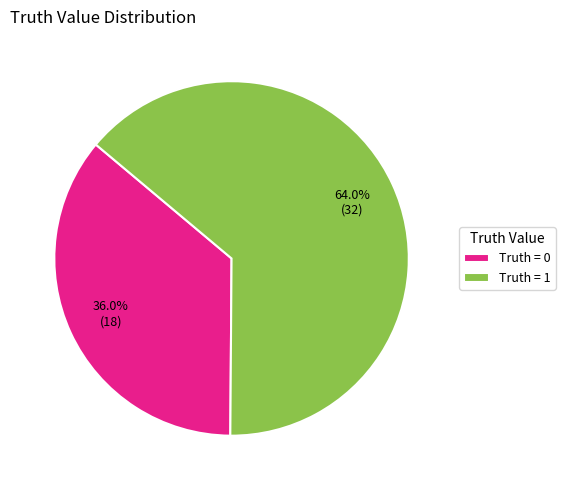

Approximately how many times larger is the value at Truth = 0 compared to Truth = 1?

0.6